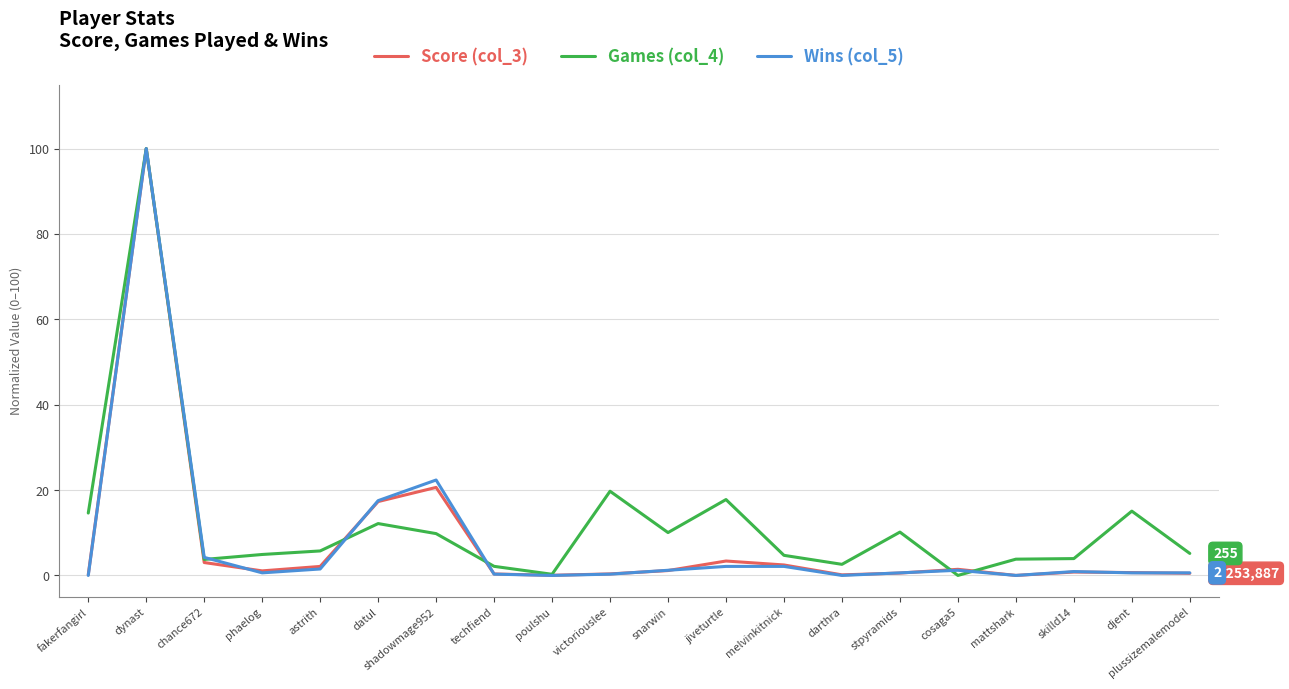

True or false: Games (col_4) has a value of 100.0 at dynast.

True